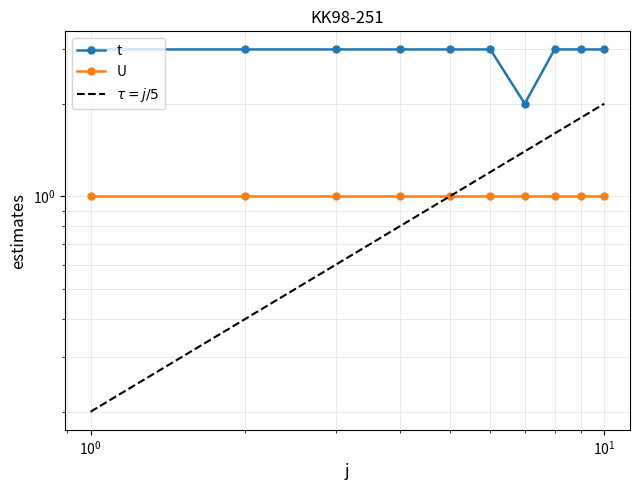

How many series are shown in this chart?

3